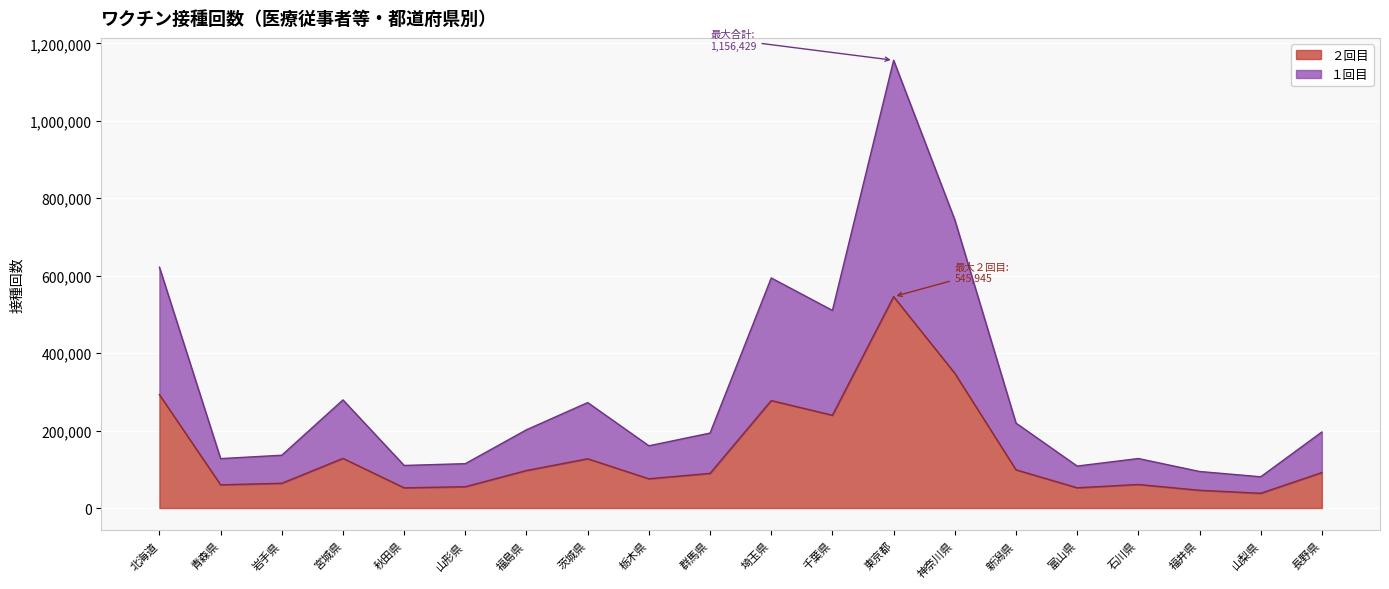

At 山梨県, list the series in order from largest to smallest.

１回目, ２回目